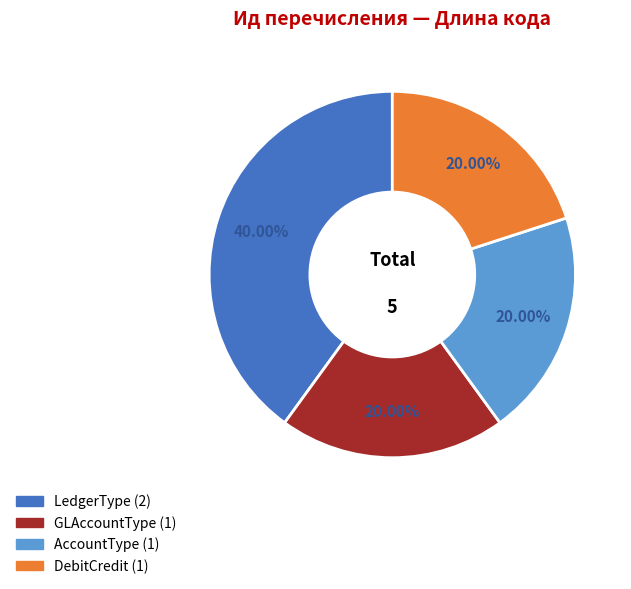

To the nearest percent, what is the combined percentage of DebitCredit and LedgerType?

60%